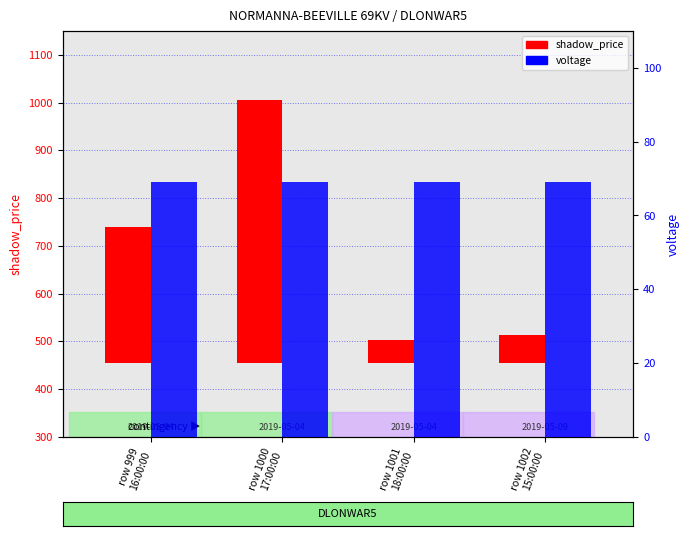

Where is voltage nearest to the value 69?

row 999
16:00:00